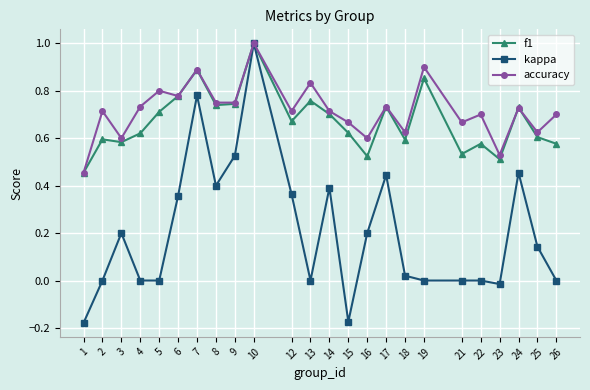

Which series has the largest range (max minus min)?

kappa